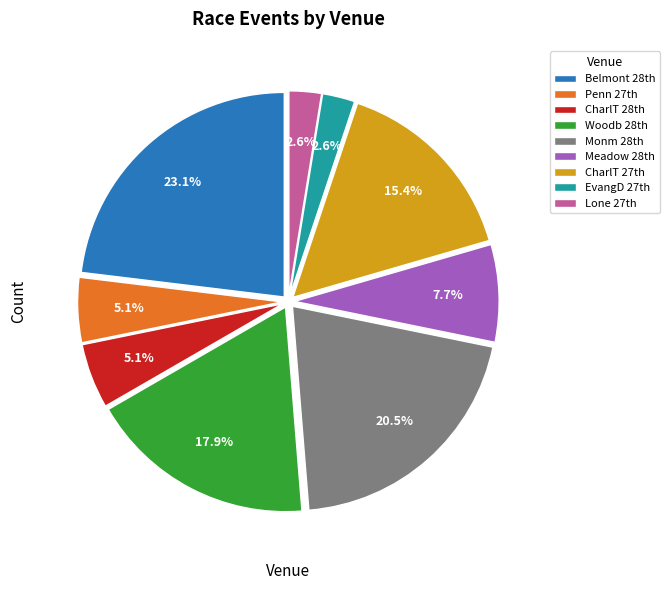

Which category has the biggest portion of the pie?

Belmont 28th